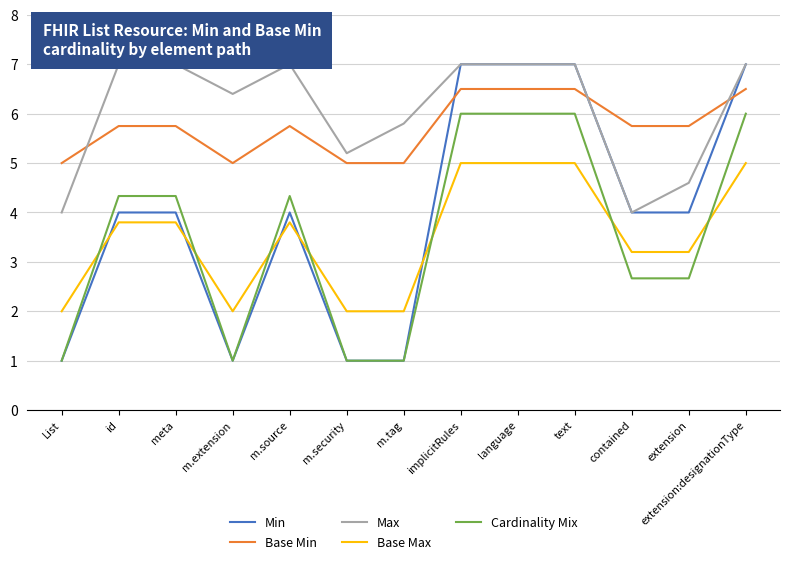

Where does the Base Max series first go above 3?

id